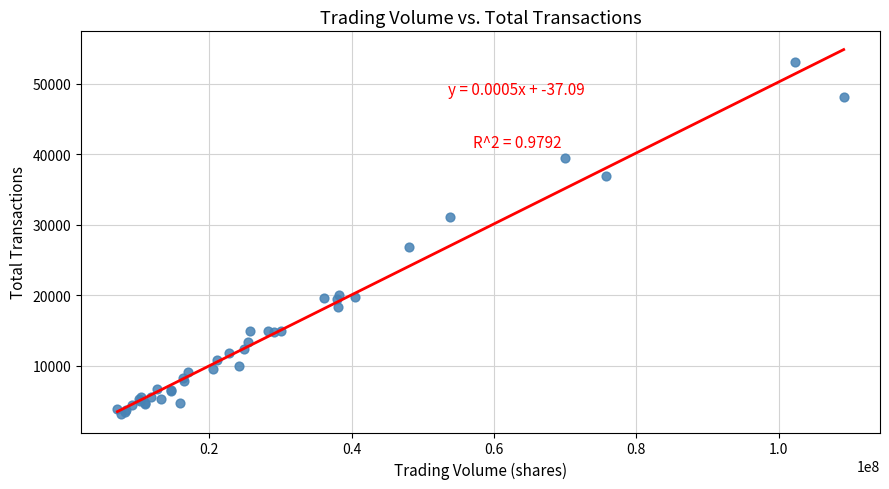

What Y value in the scatter plot is closest to 28114?

26843